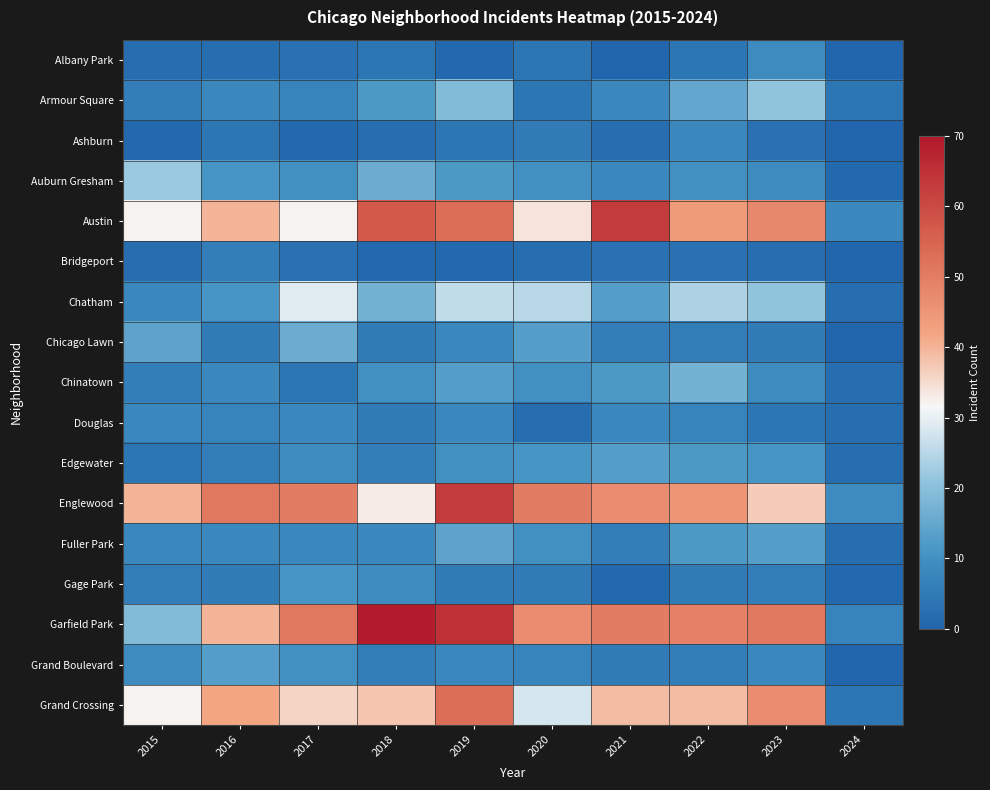

Which series has the largest total across all categories?

Garfield Park